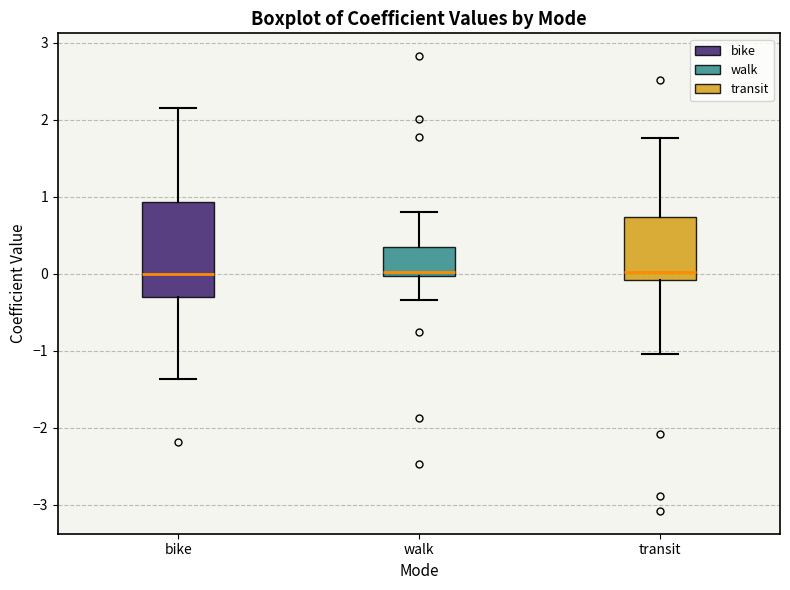

Comparing the boxes themselves (not the whiskers), which one is the tallest?

bike